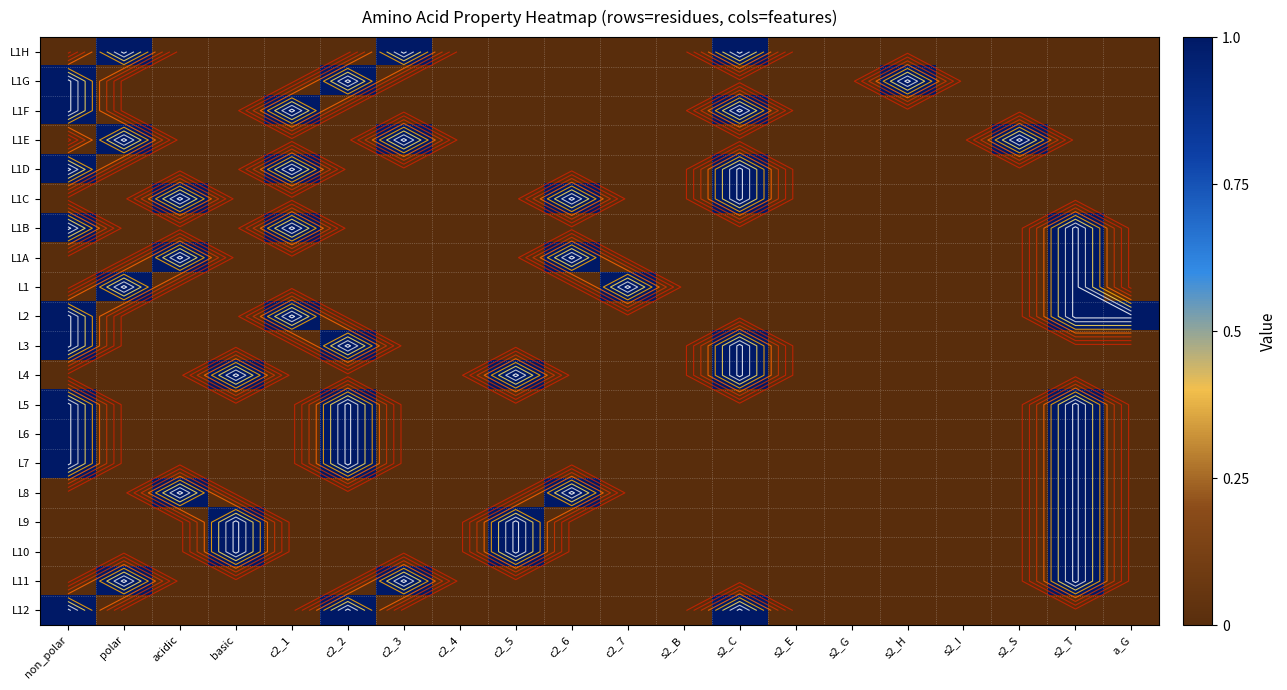

Which series has the largest total across all categories?

L2